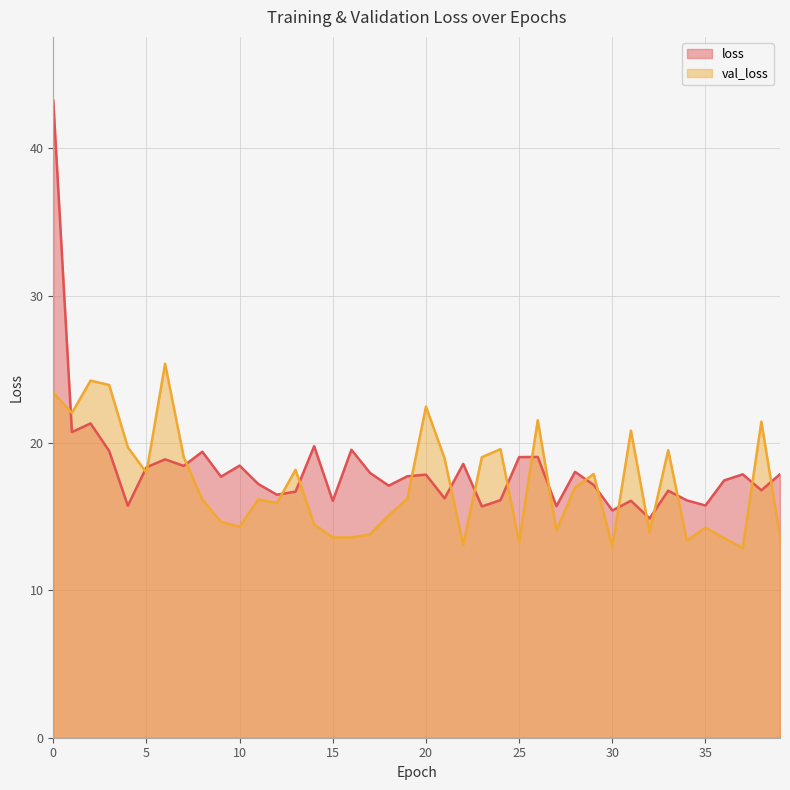

Reading right to left, transcribe all the data shown in this chart.

loss: 39=17.9	38=16.8	37=17.9	36=17.5	35=15.8	34=16.1	33=16.8	32=14.9	31=16.1	30=15.4	29=17.2	28=18.0	27=15.7	26=19.1	25=19.0	24=16.1	23=15.7	22=18.6	21=16.2	20=17.9	19=17.7	18=17.1	17=18.0	16=19.5	15=16.1	14=19.8	13=16.7	12=16.5	11=17.2	10=18.5	9=17.7	8=19.4	7=18.5	6=18.9	5=18.4	4=15.7	3=19.5	2=21.3	1=20.7	0=43.2
val_loss: 39=13.7	38=21.5	37=12.9	36=13.6	35=14.3	34=13.4	33=19.5	32=13.9	31=20.8	30=13.0	29=17.9	28=17.0	27=14.1	26=21.6	25=13.3	24=19.6	23=19.0	22=13.1	21=19.0	20=22.5	19=16.2	18=15.1	17=13.8	16=13.6	15=13.6	14=14.5	13=18.2	12=15.9	11=16.2	10=14.3	9=14.6	8=16.2	7=19.0	6=25.4	5=18.0	4=19.7	3=23.9	2=24.2	1=22.0	0=23.4